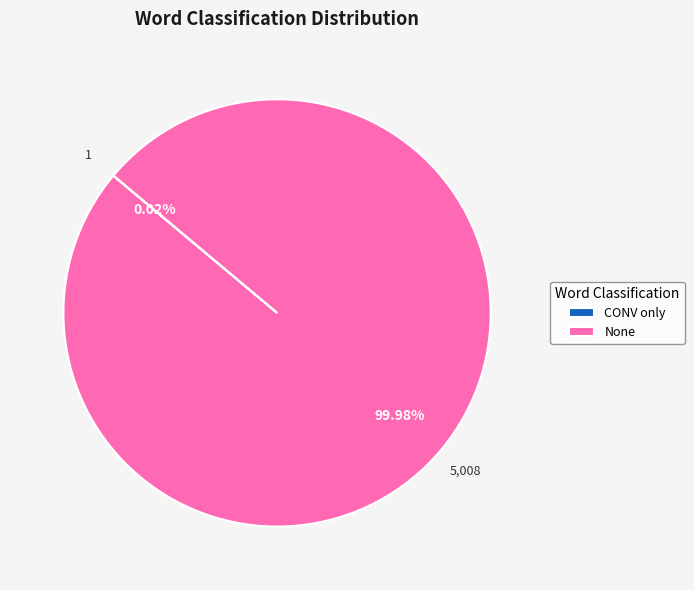

Which slice is the largest?

None